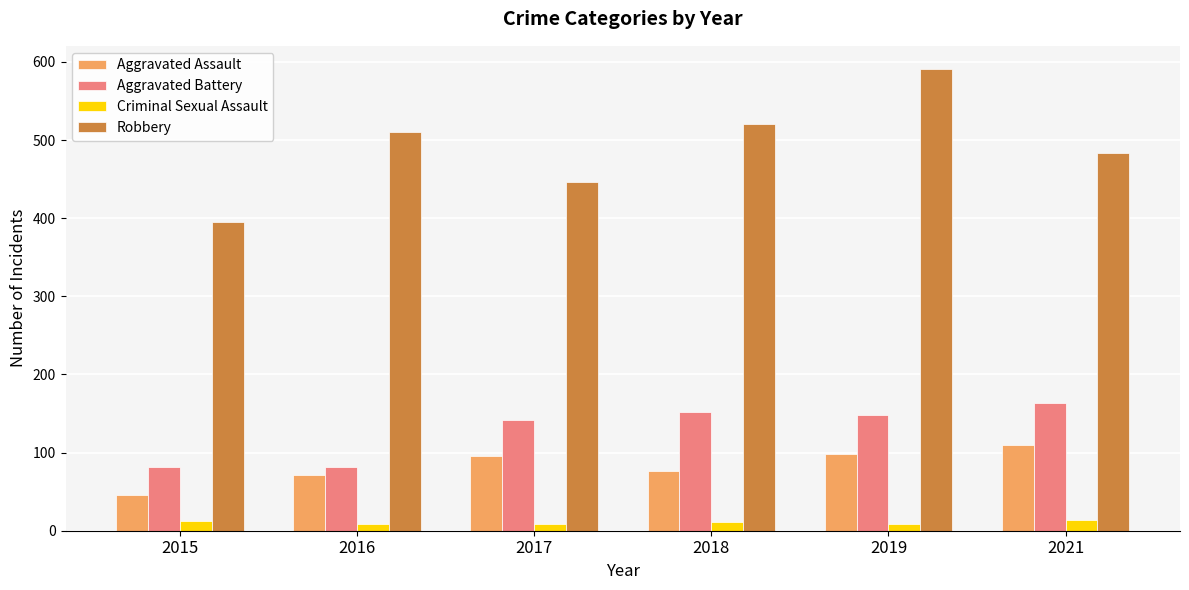

At 2019, list the series in order from smallest to largest.

Criminal Sexual Assault, Aggravated Assault, Aggravated Battery, Robbery